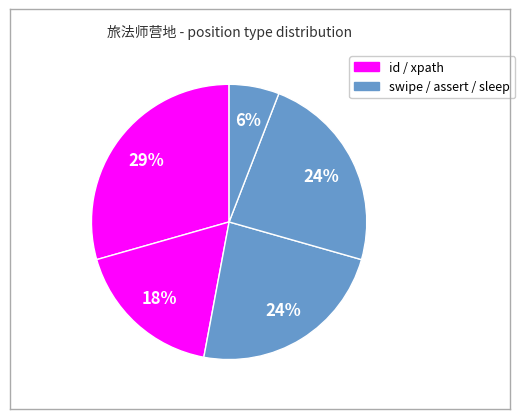

How many segments does this pie chart have?

5